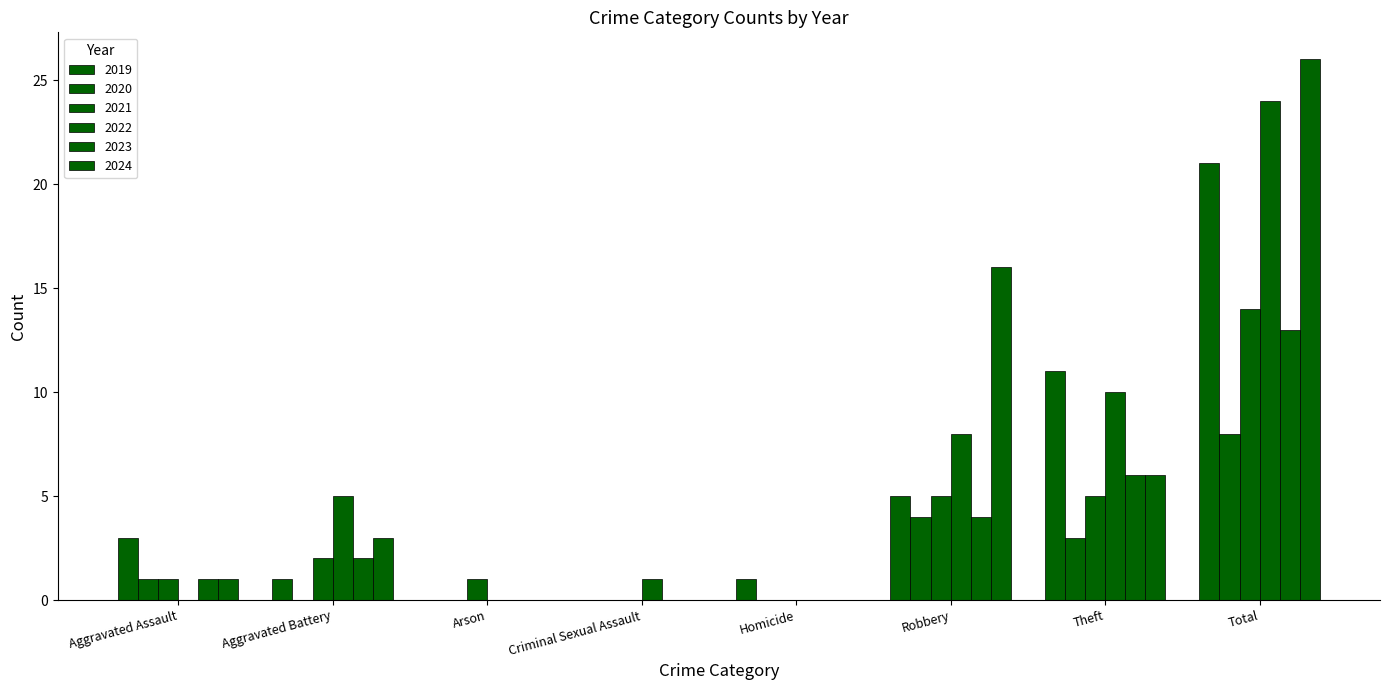

Which series has the largest total across all categories?

2024